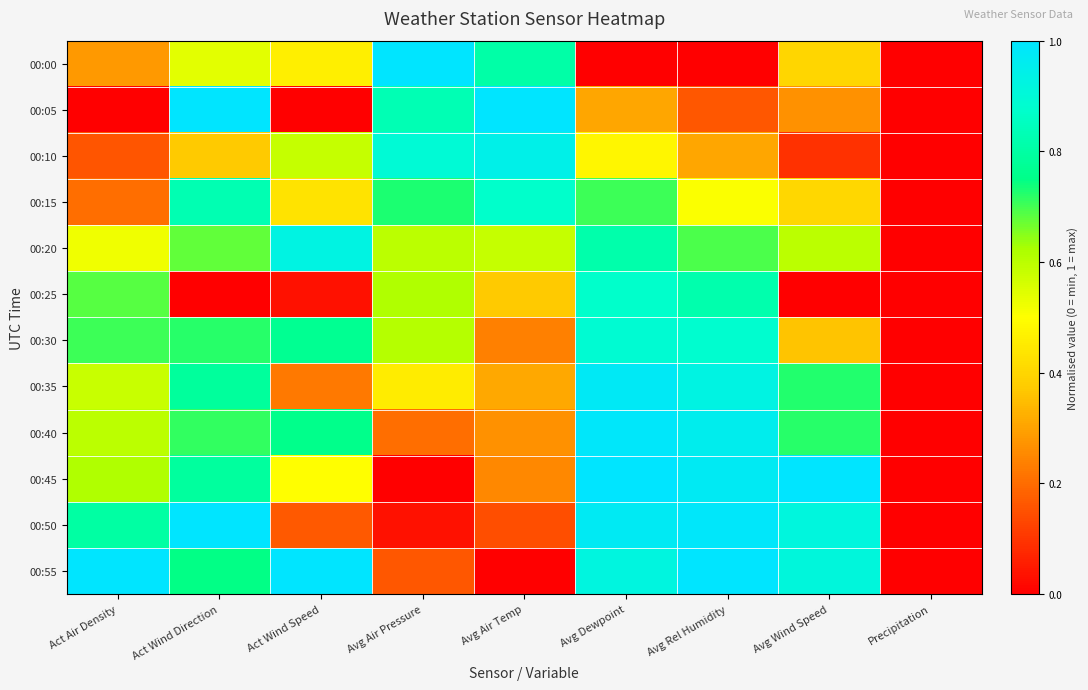

Which series has the largest range (max minus min)?

00:00